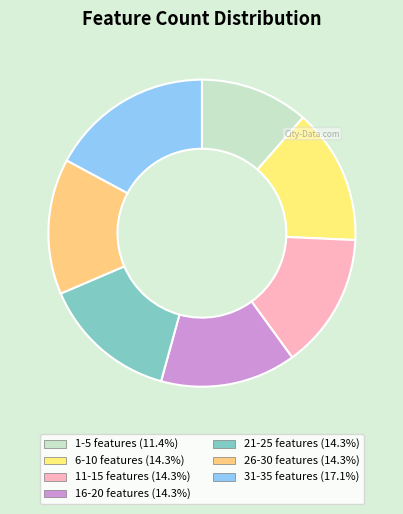

Combined, do 6-10 features and 21-25 features account for over 50%?

No